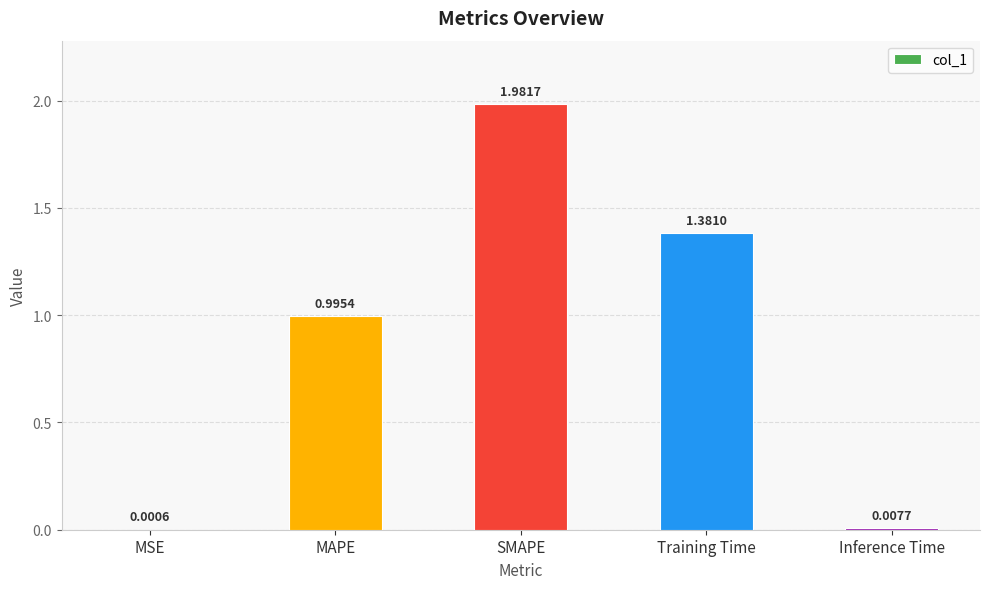

Are the bars grouped side by side (vs. stacked)?

No